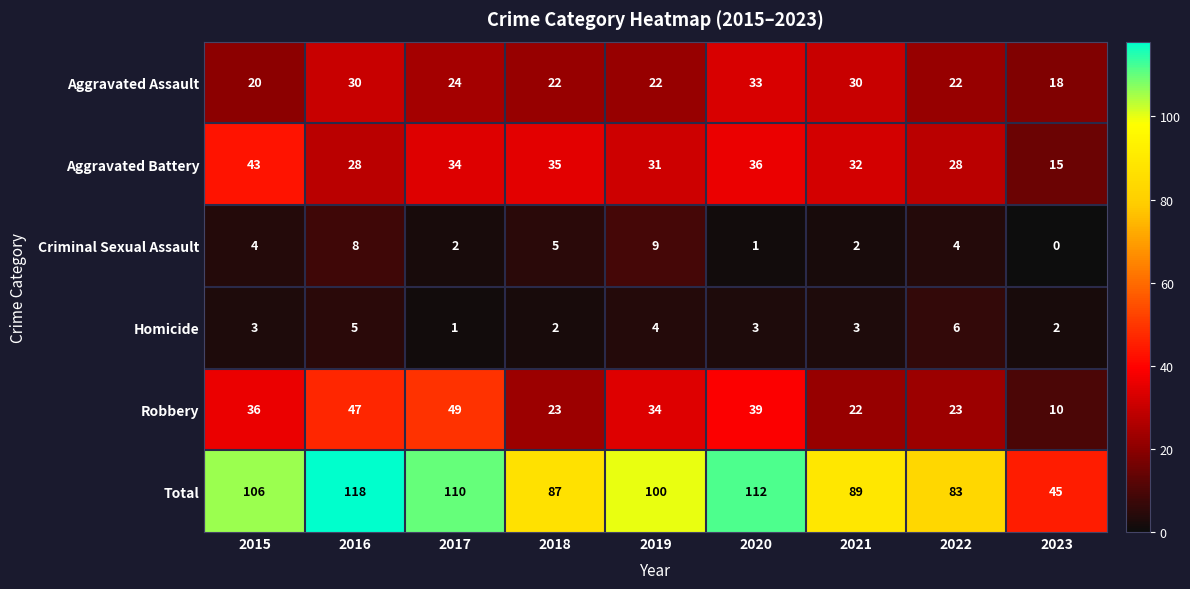

Count the number of categories in the chart.

9